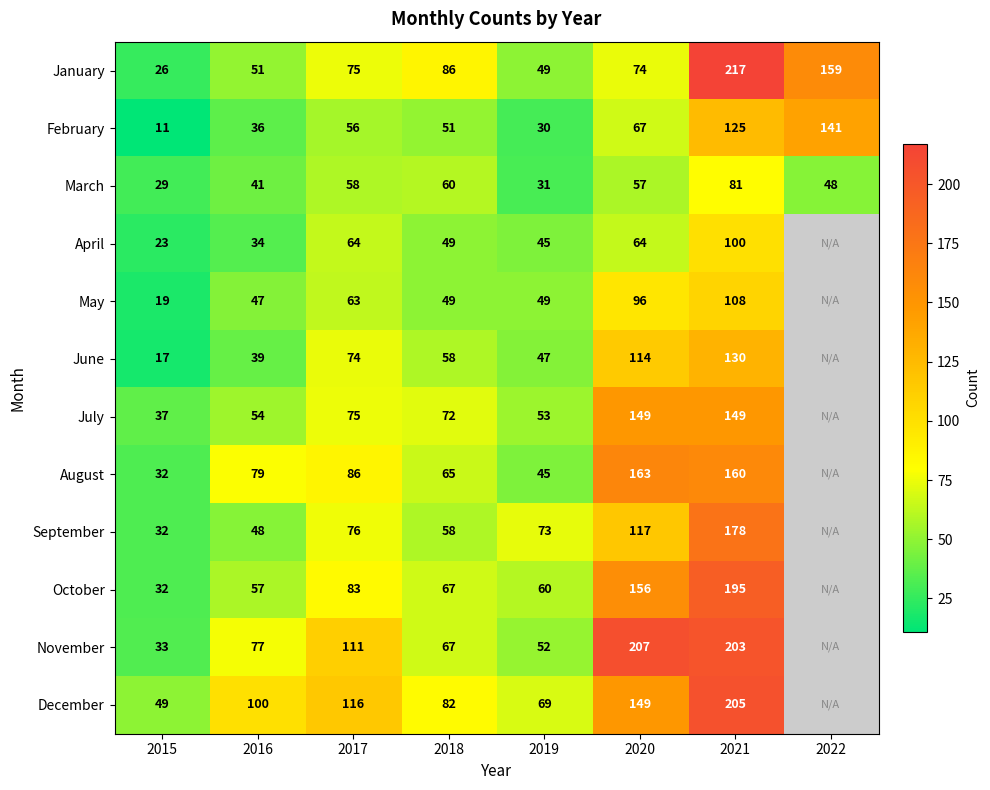

Between 2017 and 2019, which series saw the biggest shift?

November